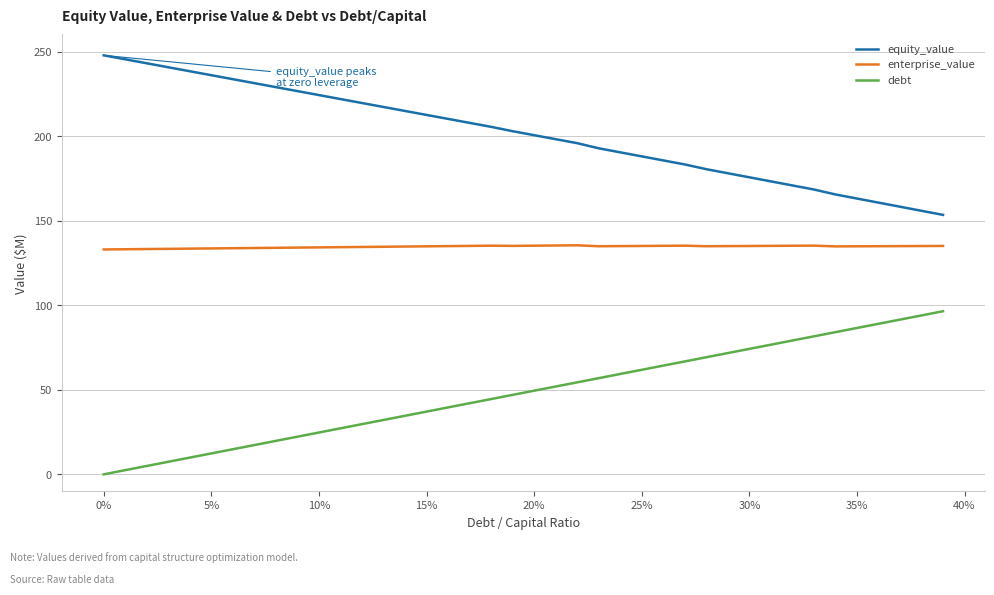

What is the maximum value for debt?

96.5